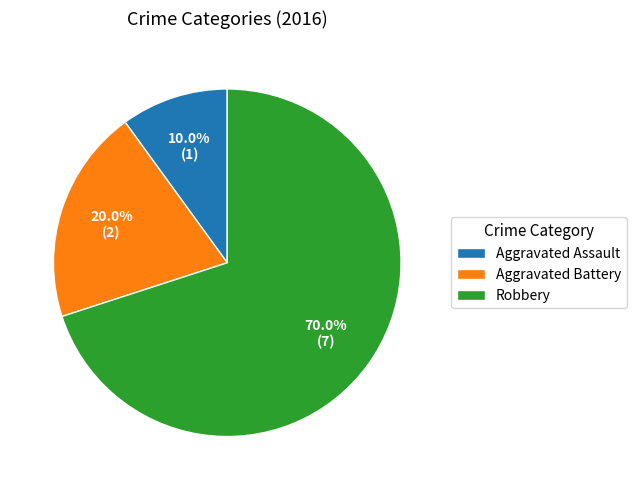

To the nearest percent, what percentage of the pie is Robbery?

70%